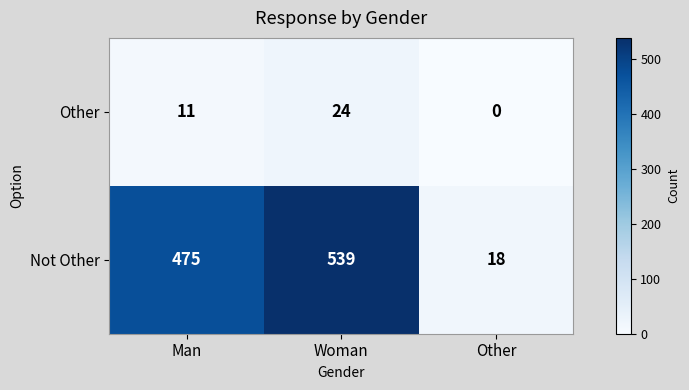

Is it true that Not Other equals 539 at Woman?

True